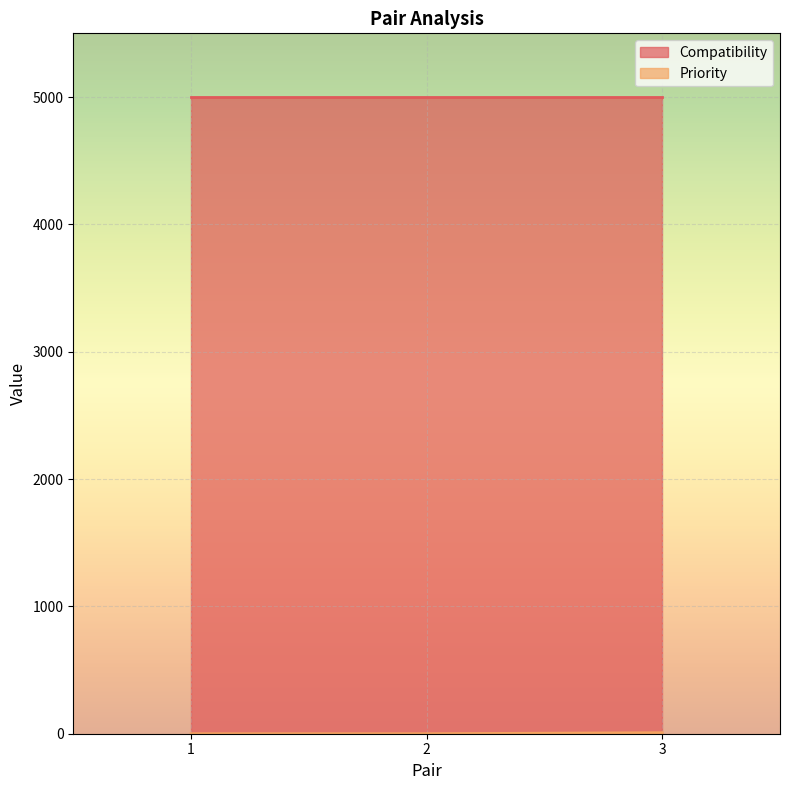

What is the greatest value displayed?

5000